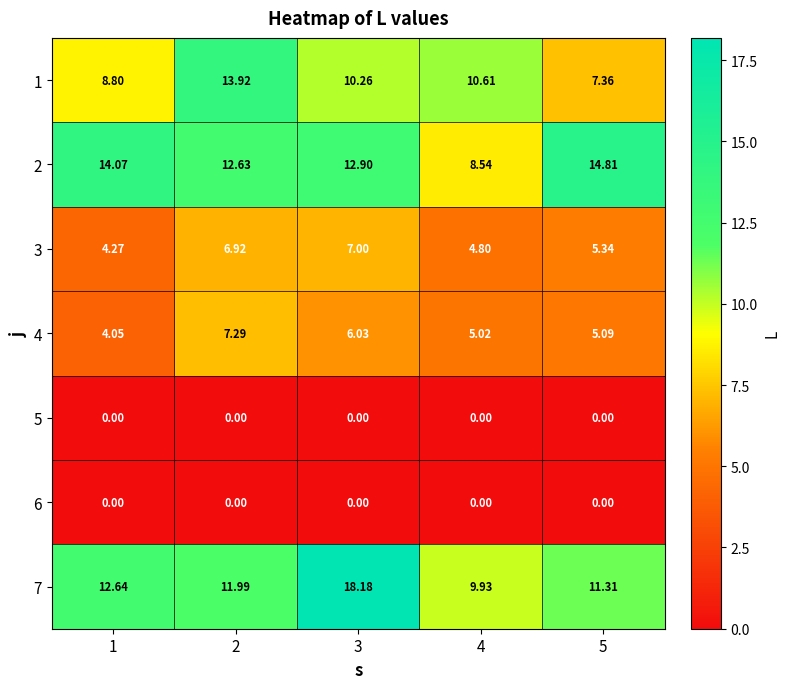

Is the value of 5 at 2 greater than the value of 3 at 3?

No